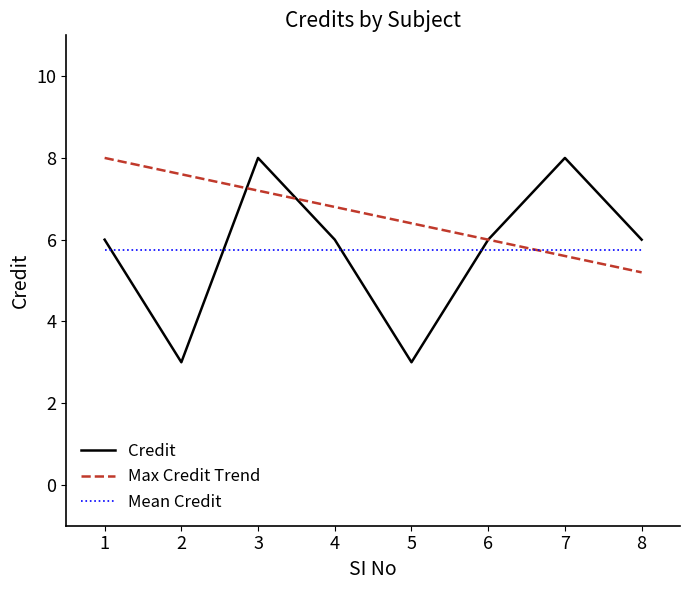

What is the maximum value shown in the chart?

8.0